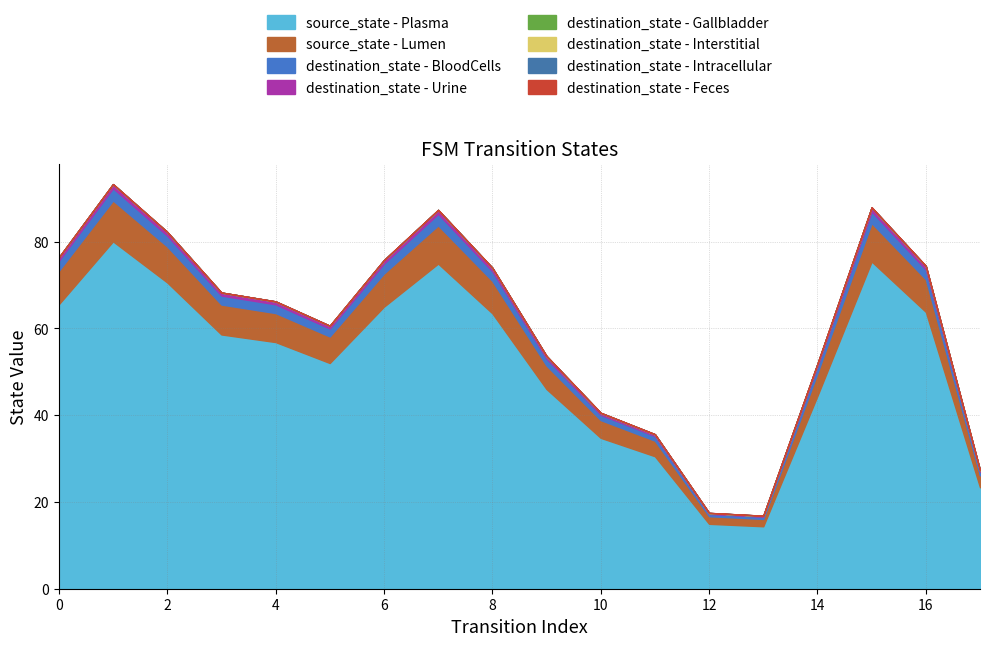

What is the maximum value for source_state - Plasma?

80.1